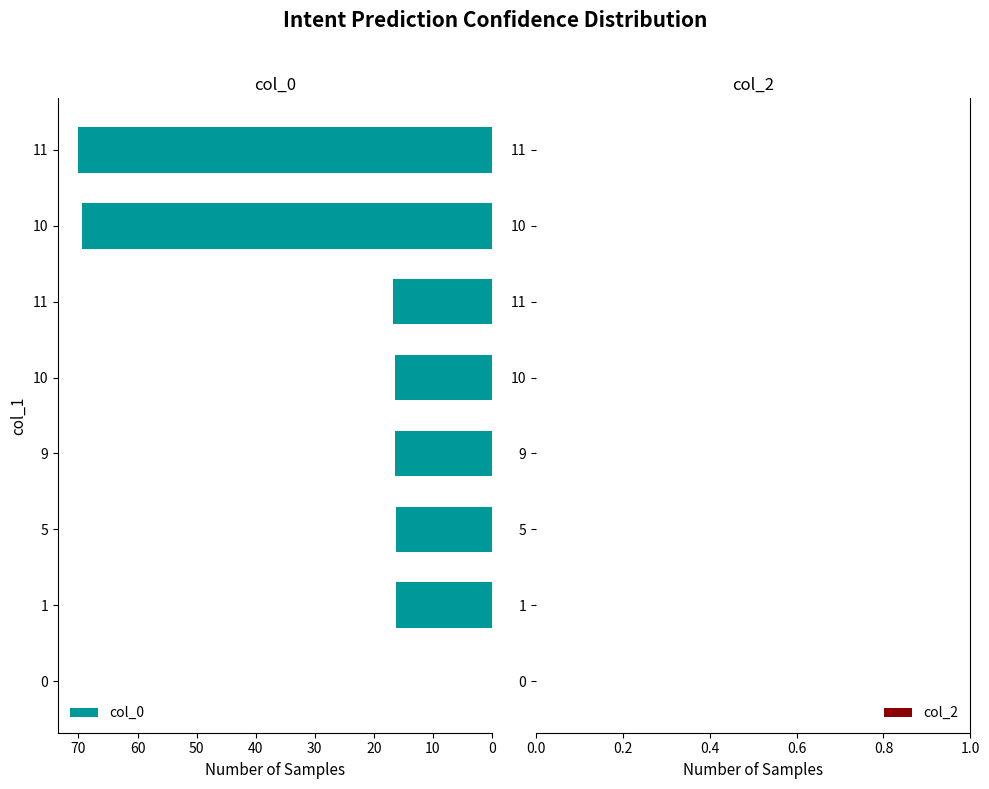

How many series are shown in this chart?

1